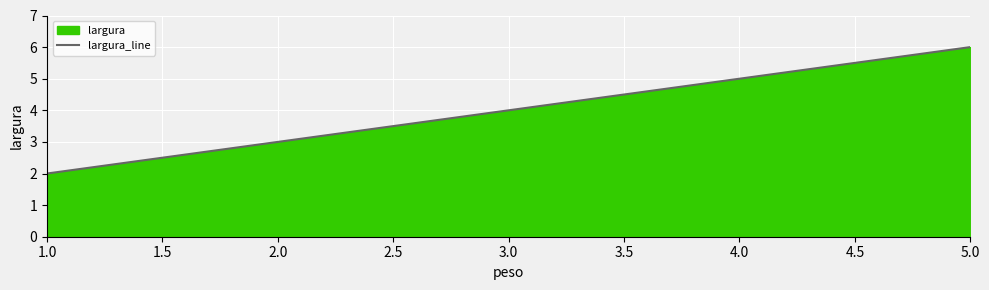

Does the chart display data point markers on the line(s)?

No